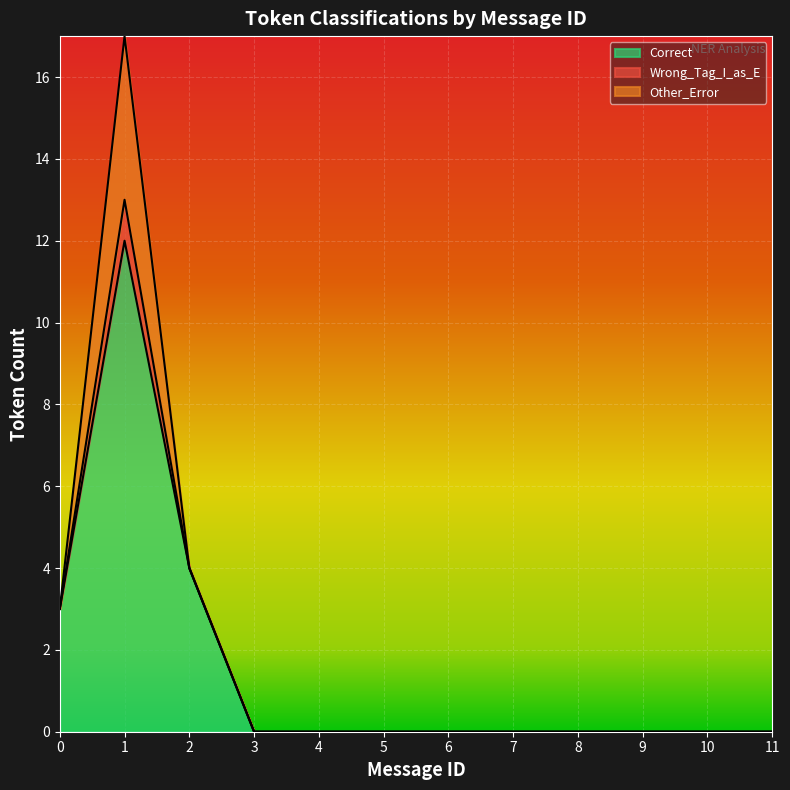

The value of Correct at 9 is 0. True or false?

True